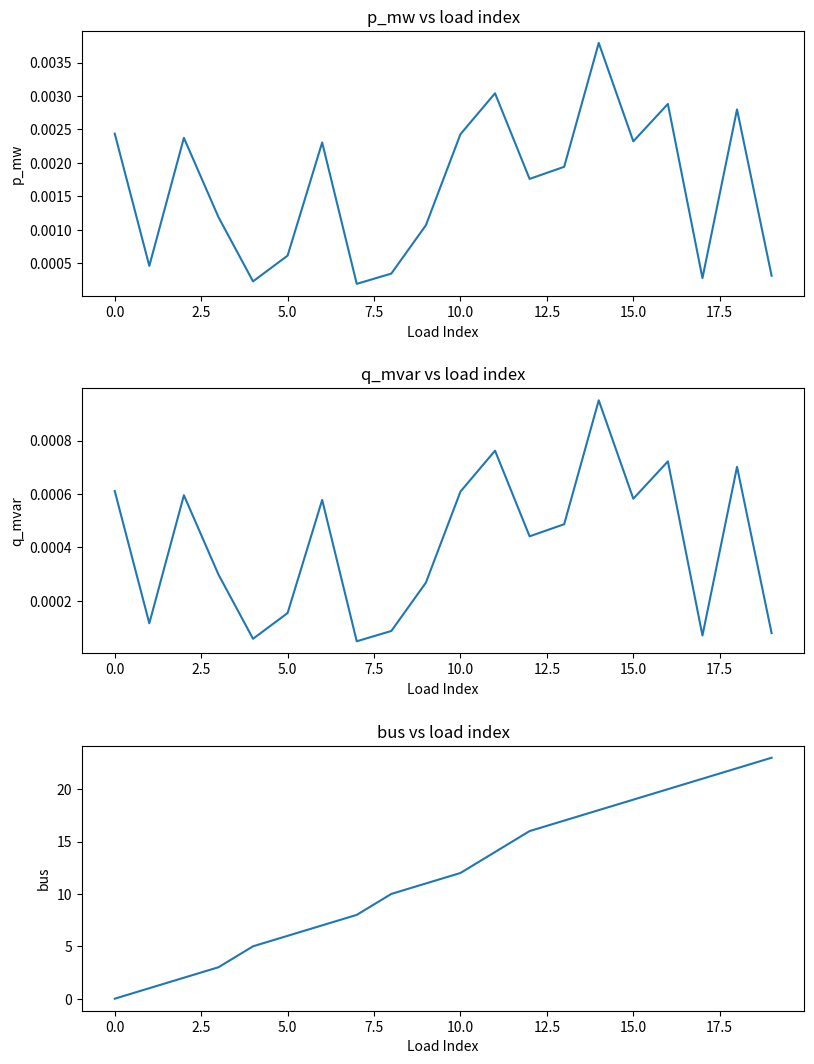

True or false: q_mvar has a value of 0.0 at 18.

True